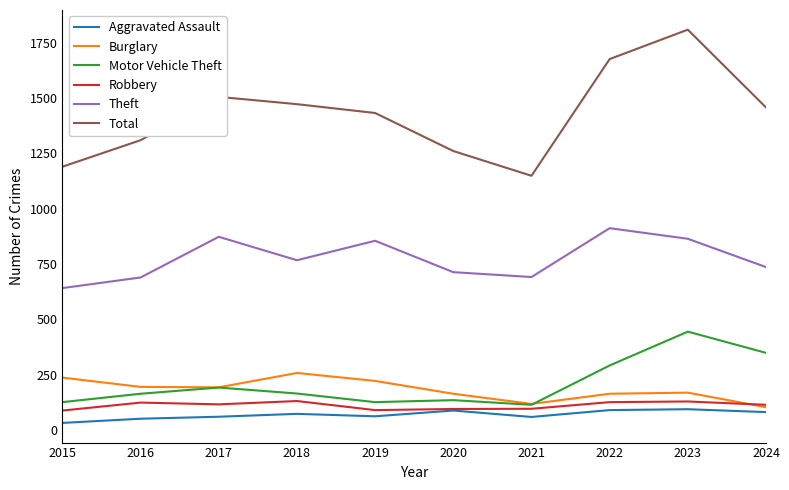

Which series has the widest spread of values?

Total